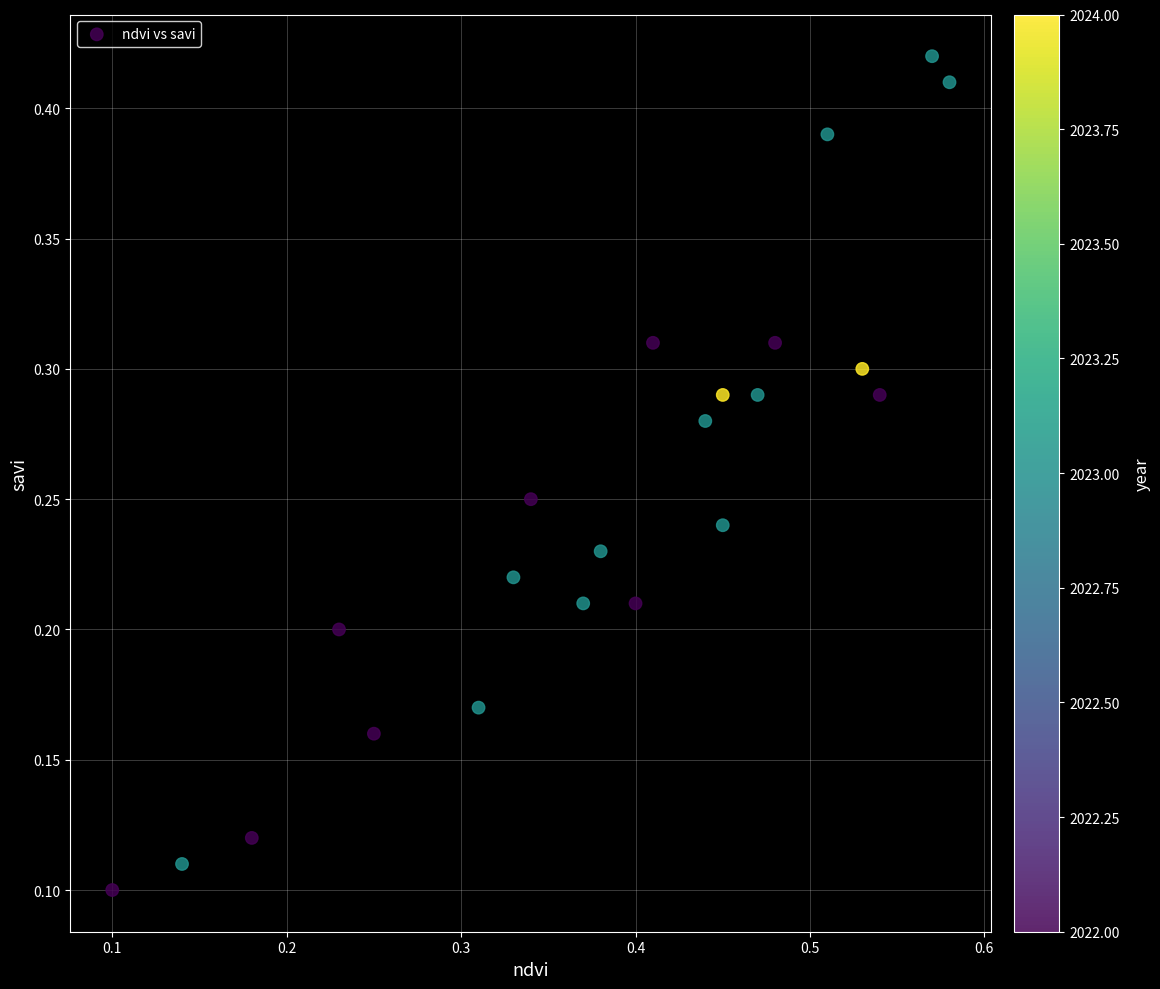

What is the range of X values (max minus min)?

0.5